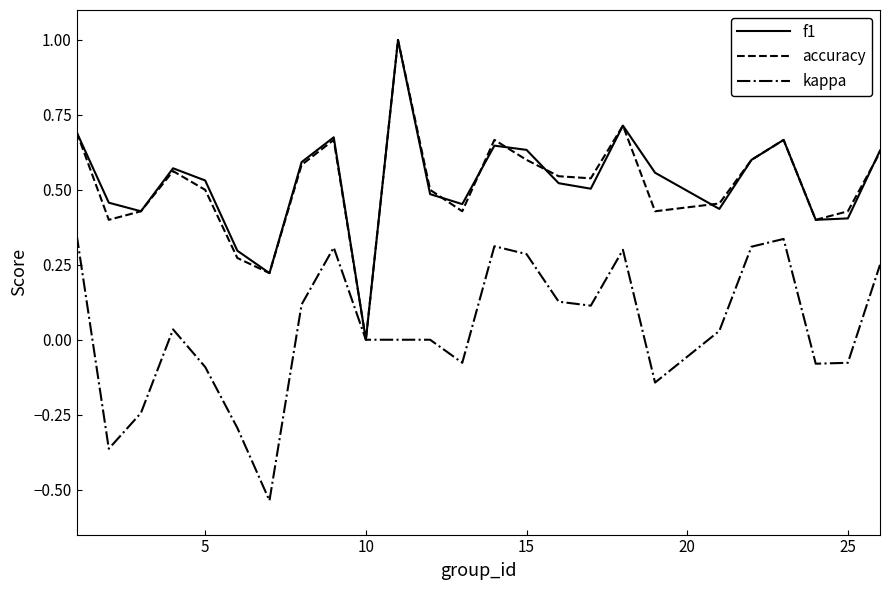

What is the greatest value displayed?

1.0